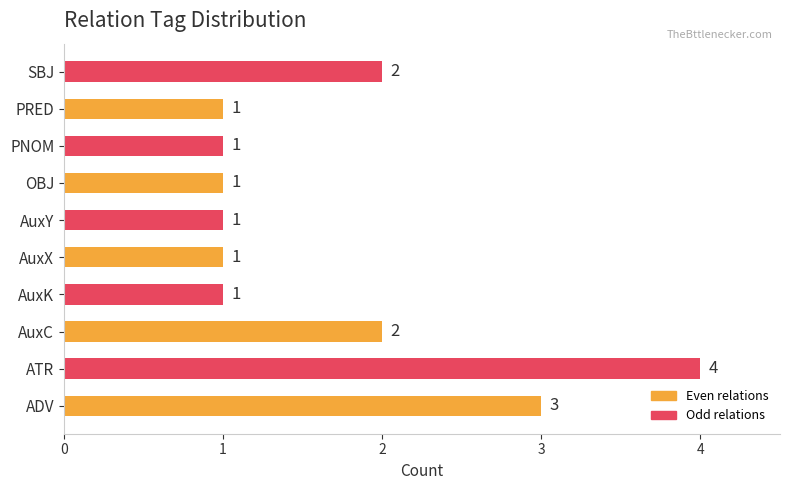

Is it true that the value at AuxK is 1?

True